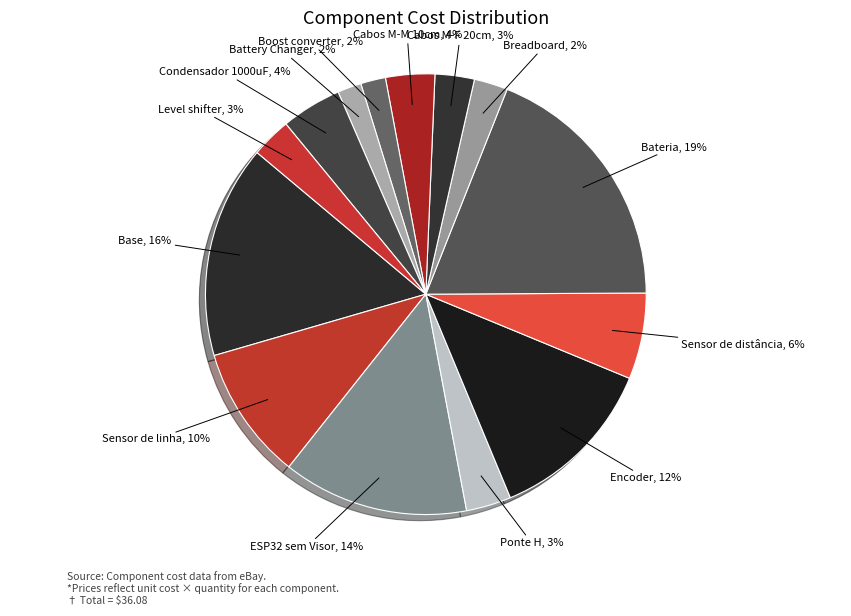

The Bateria slice represents 11% of the pie. True or false?

False